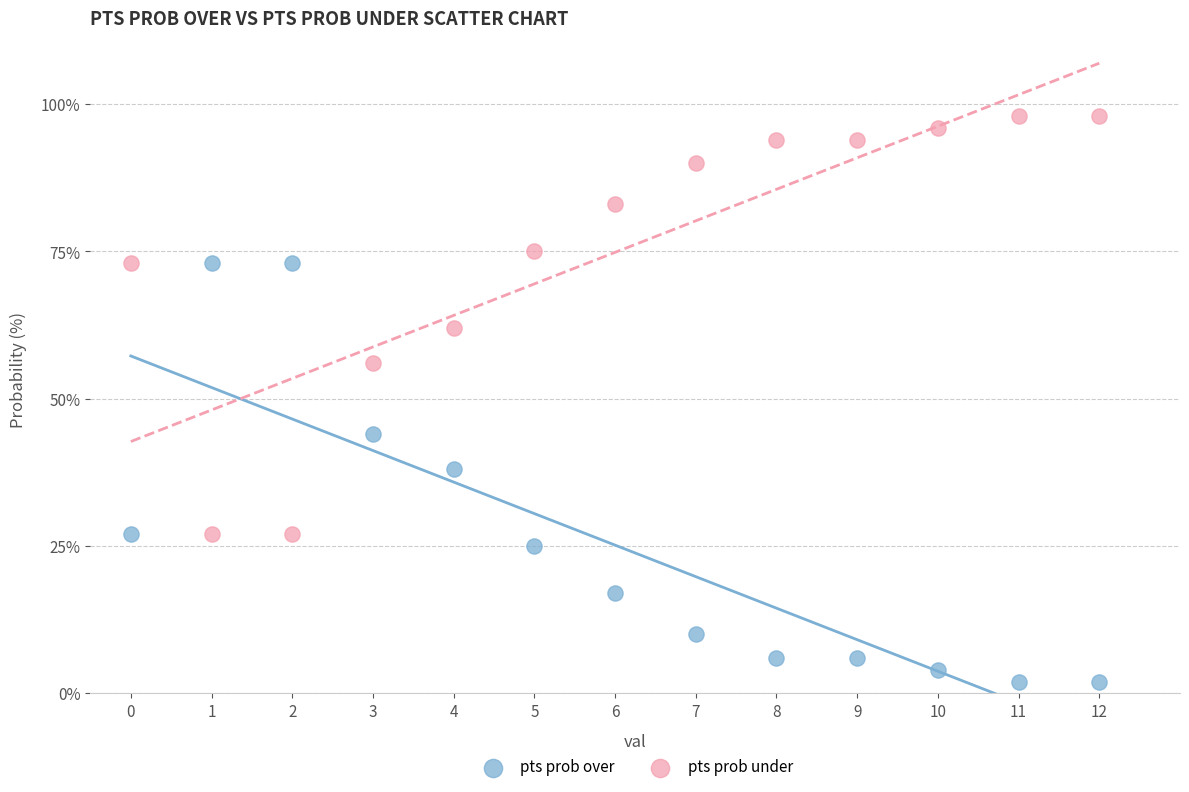

What are all the series names shown in the legend?

pts prob over, pts prob under